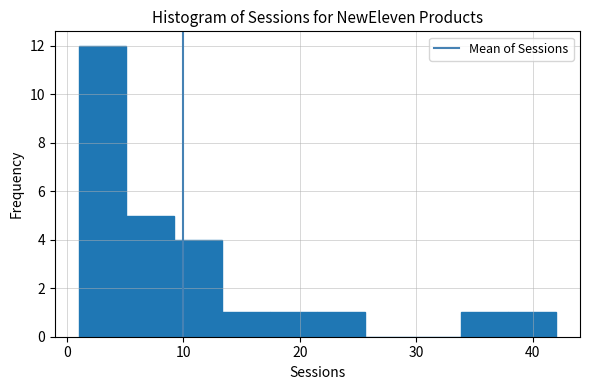

Which range on the x-axis has the tallest bar?

1.0 to 5.1